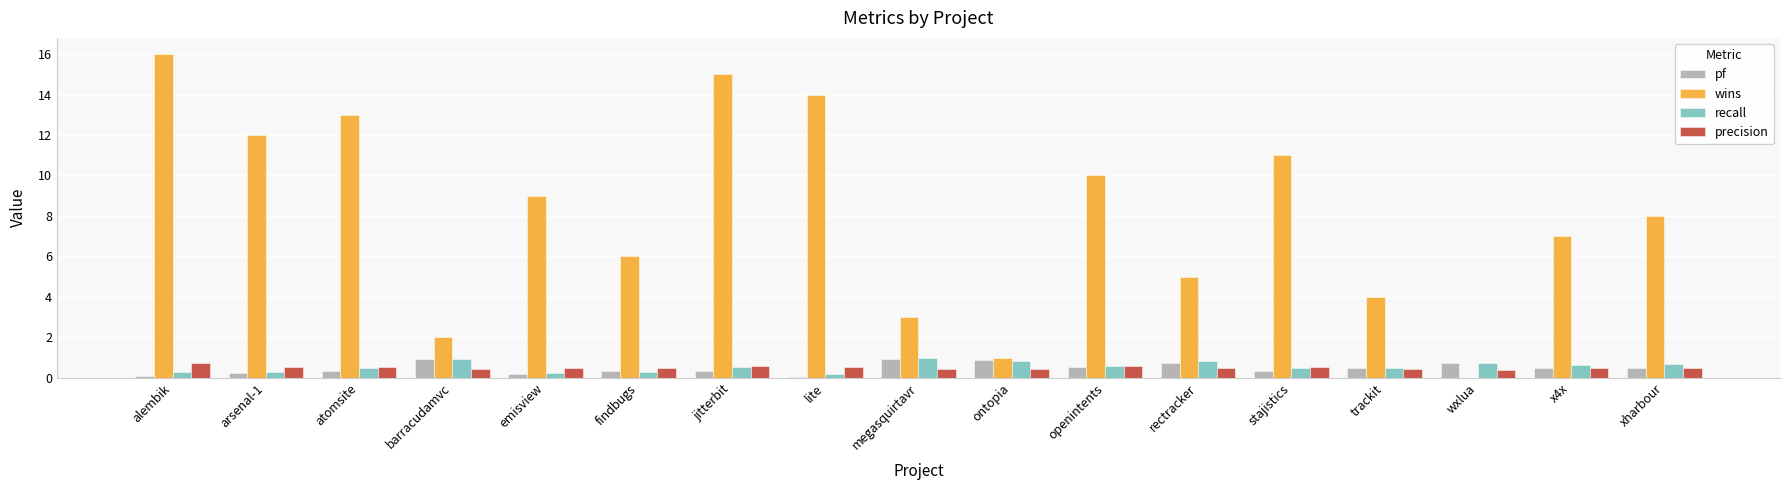

Which series has the largest range (max minus min)?

wins